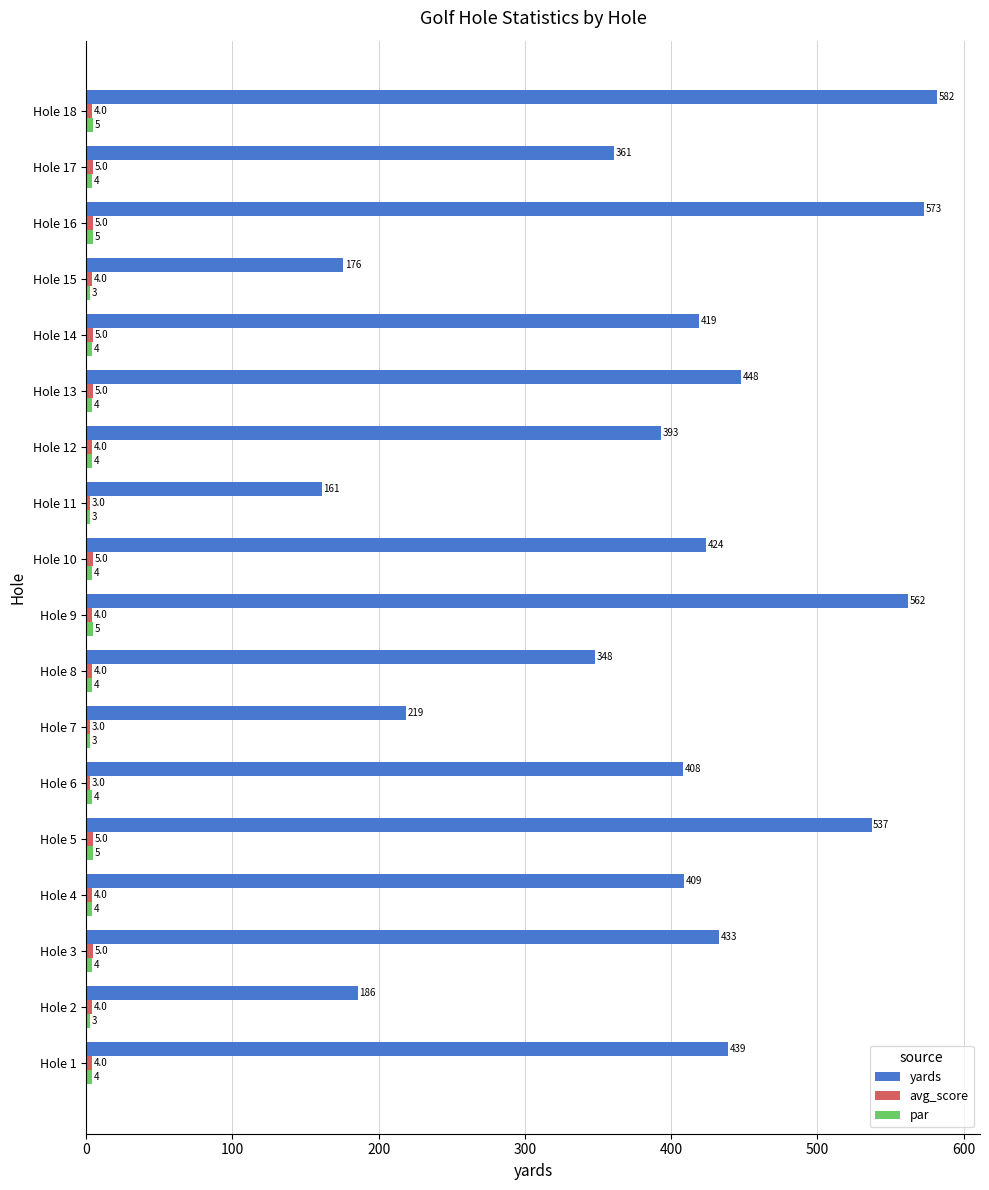

What is the difference between the highest and lowest values at Hole 1?

435